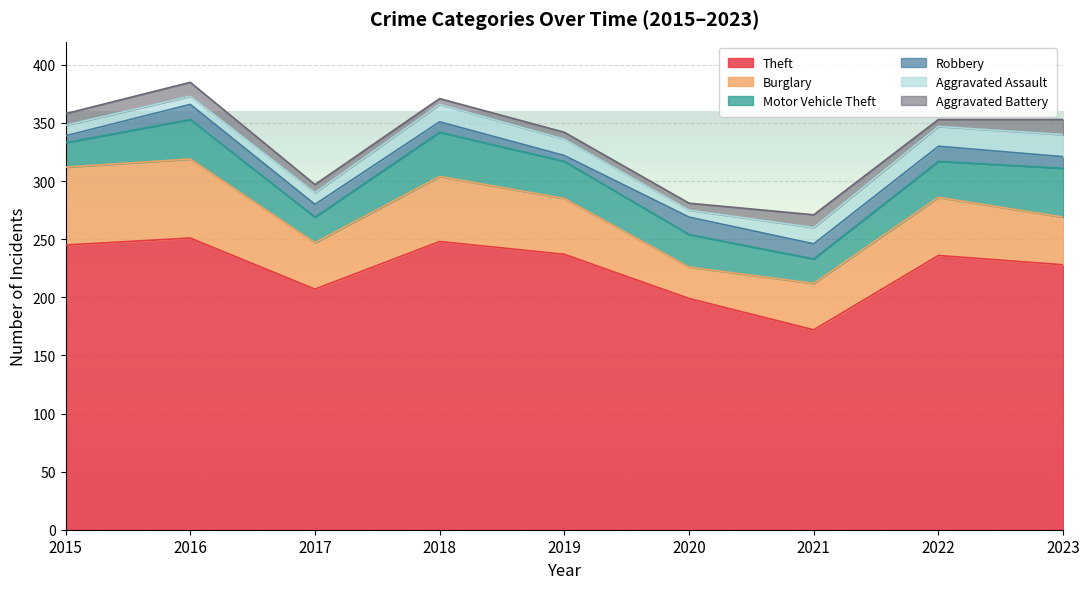

True or false: Burglary has a value of 72 at 2019.

False